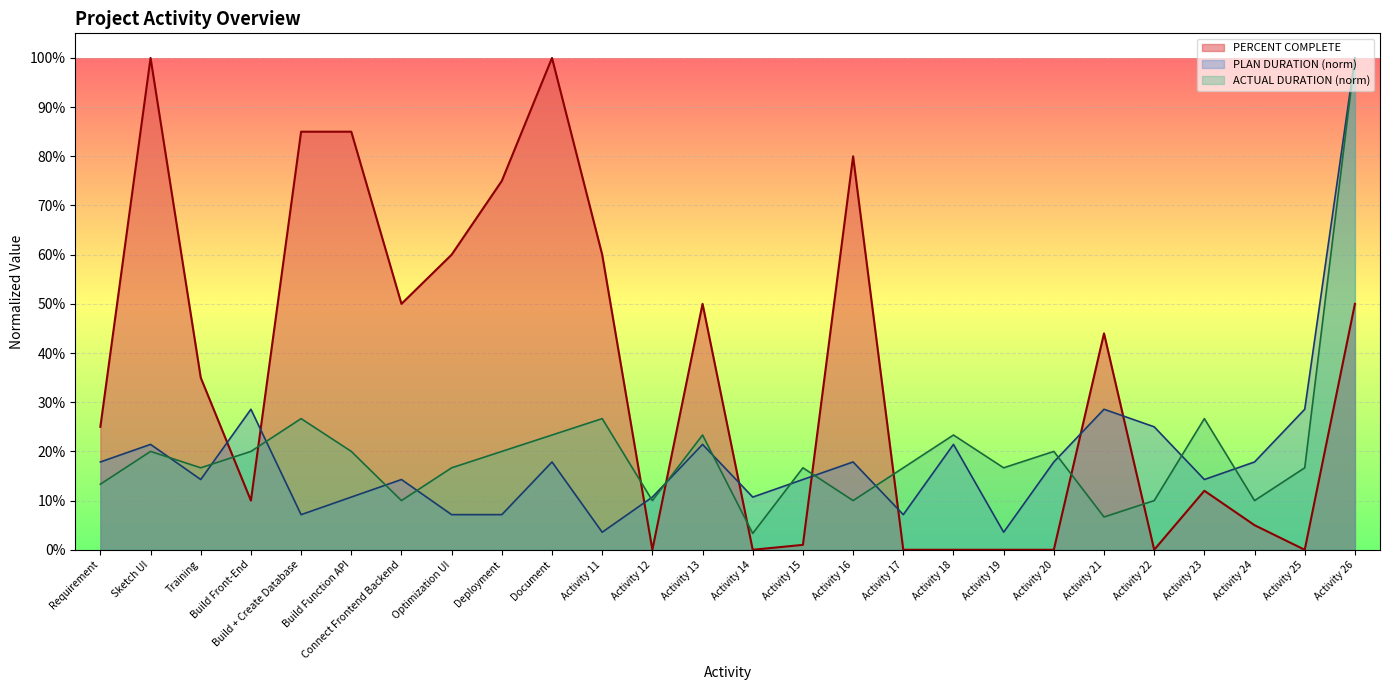

What is the sum of all PERCENT COMPLETE values?

9.3